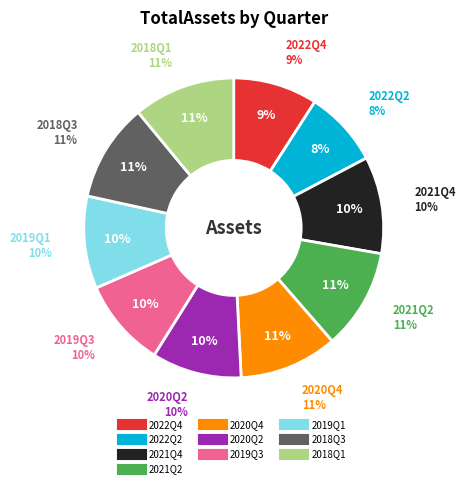

Count the number of slices in the pie.

10